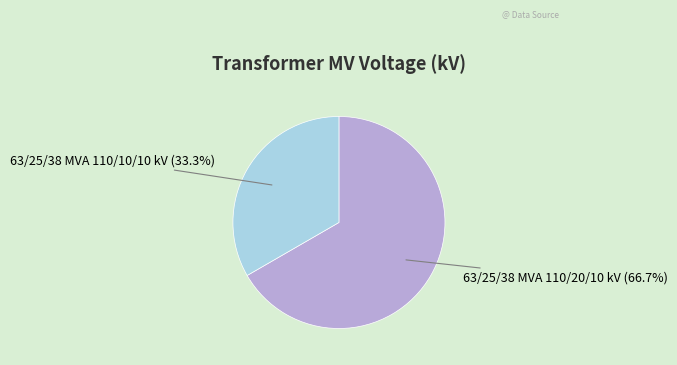

Count the number of slices in the pie.

2